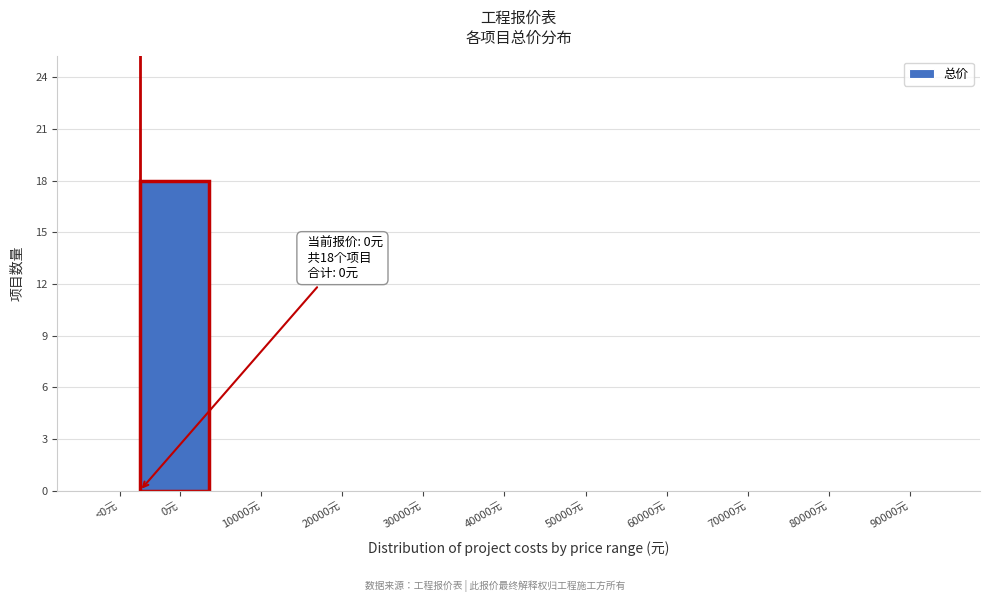

Reading left to right, list all the values displayed in this chart.

<0元=0	0元=18	10000元=0	20000元=0	30000元=0	40000元=0	50000元=0	60000元=0	70000元=0	80000元=0	90000元=0